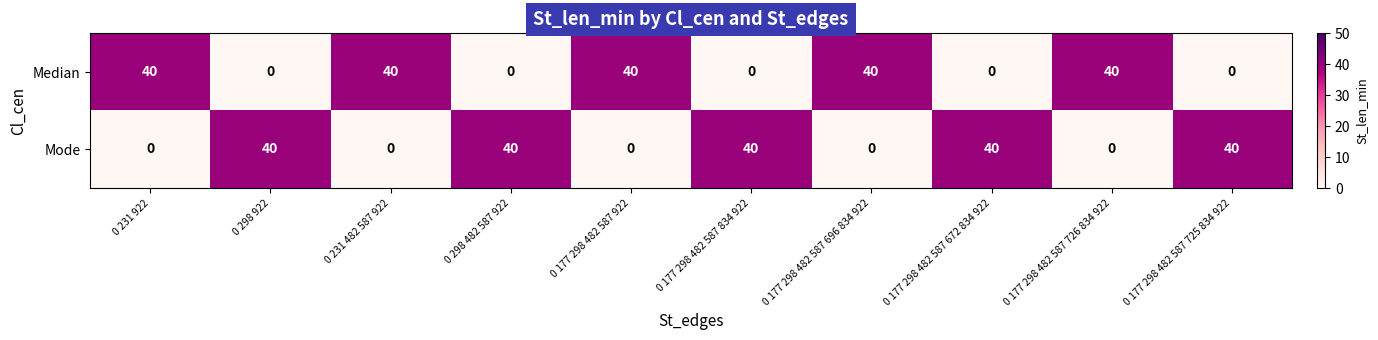

What is the spread (max minus min) of values at 0 177 298 482 587 725 834 922?

40